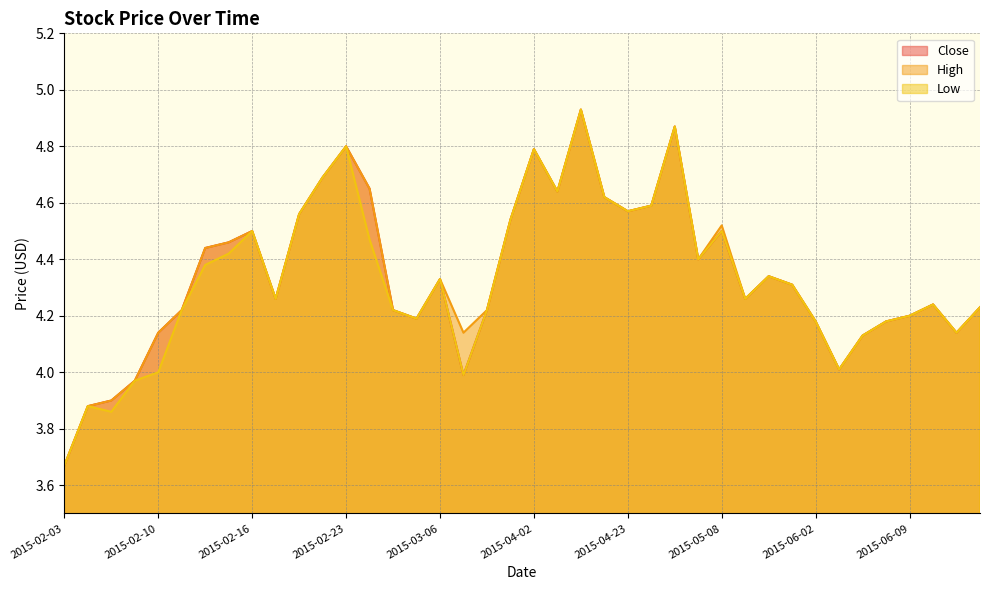

How many interior local valleys does the High series have?

9